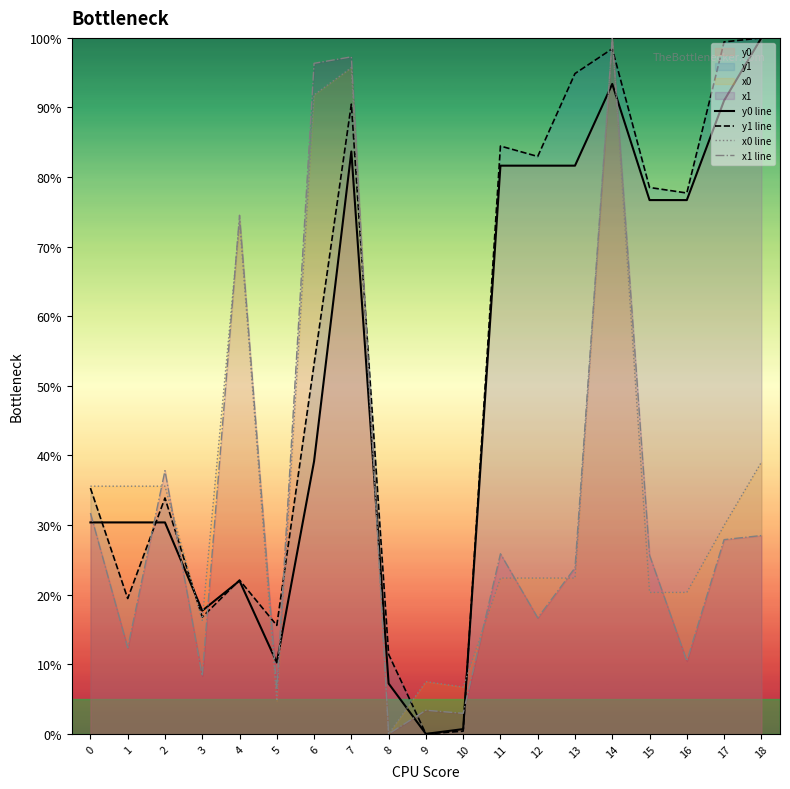

What is the value of the x0 line point at the 13th from the left?

22.4